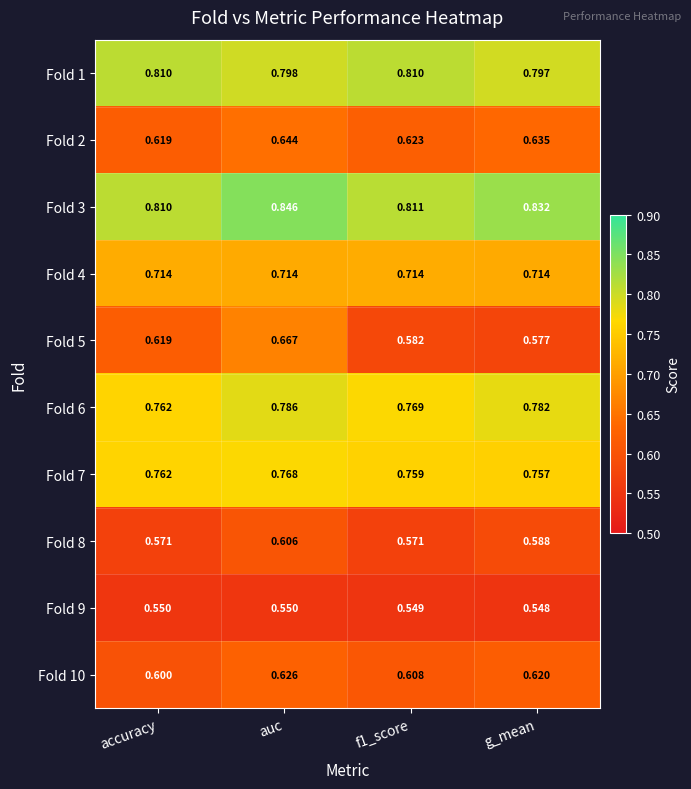

At which category is the sum across all series the highest?

auc